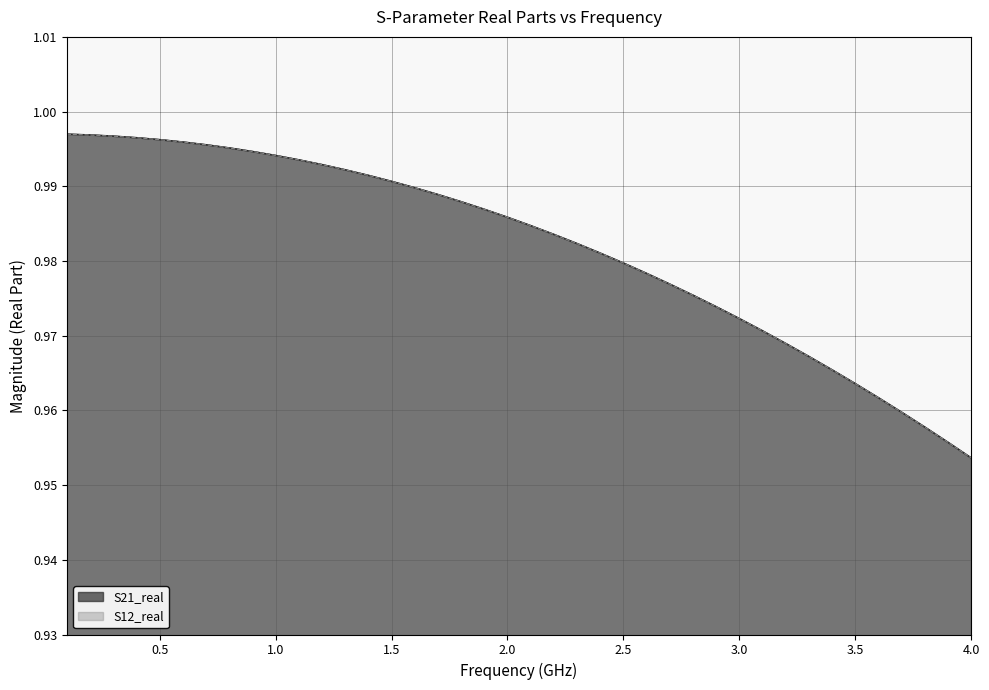

True or false: S21_real and S12_real intersect in this chart.

False